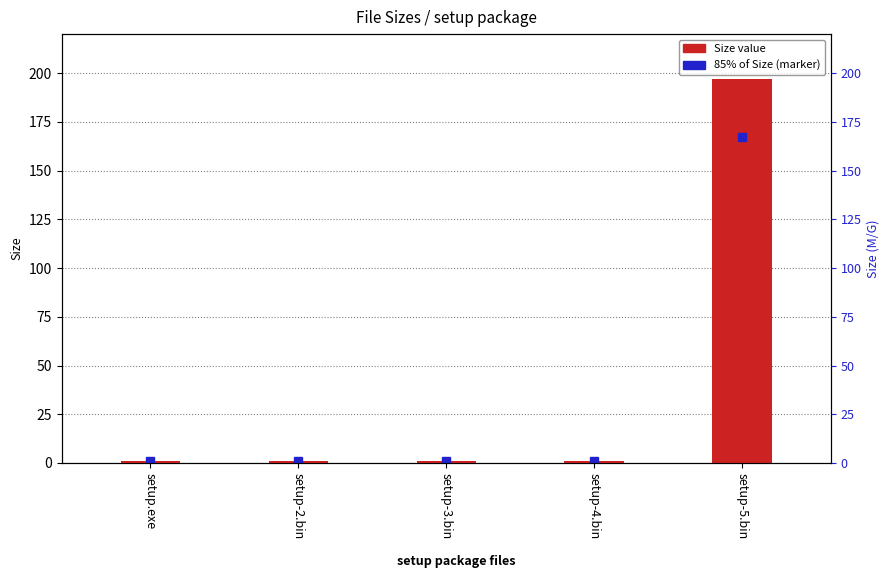

Between setup-4.bin and setup-2.bin, which is larger?

setup-4.bin